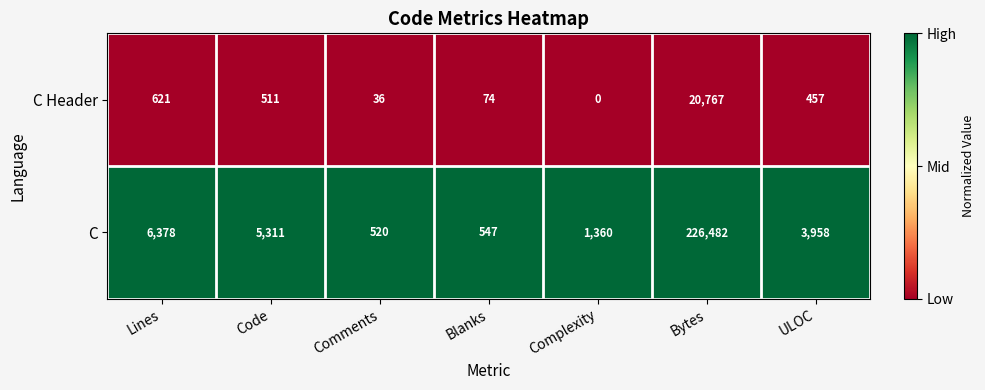

List the series in order of their peak value, lowest first.

C Header, C